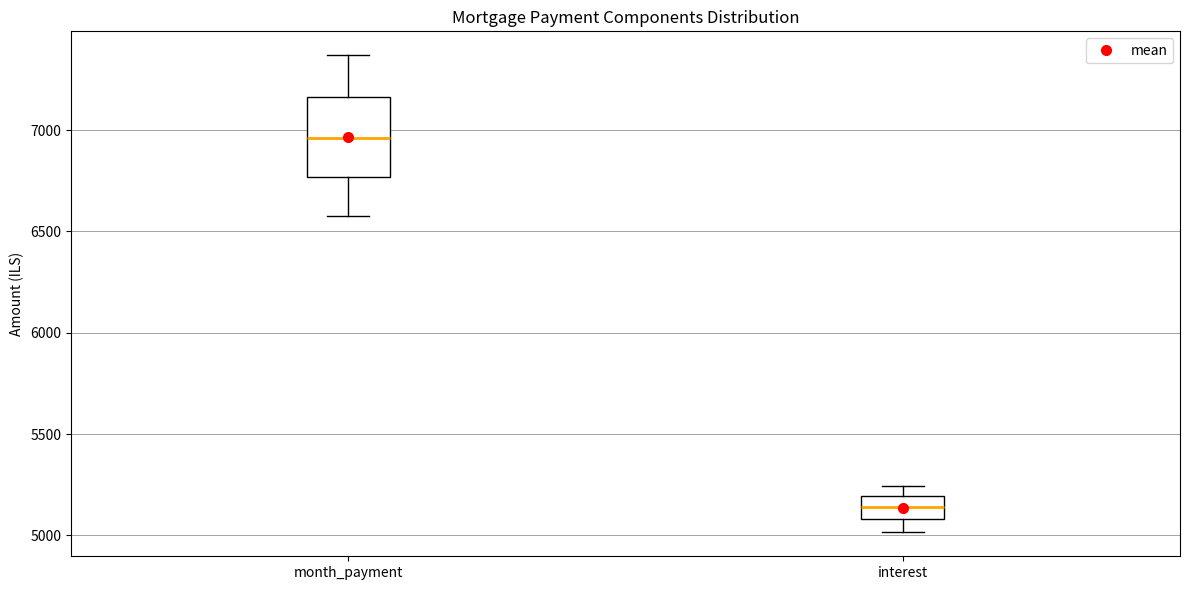

Comparing the boxes themselves (not the whiskers), which one is the tallest?

month_payment